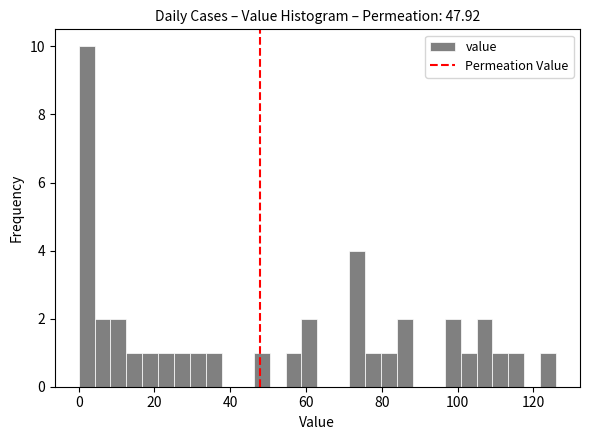

Read against the x-axis, roughly where is the centre of the tallest bar?

2